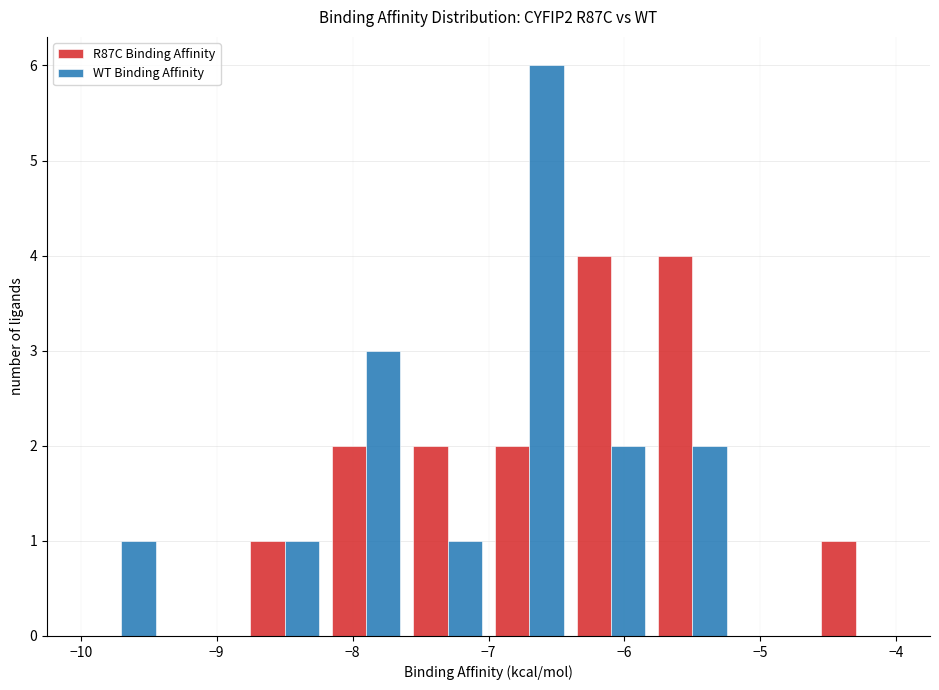

Reading left to right, transcribe this chart: for each range on the x-axis, give the height of each series' bar. The values are not printed on the chart, so give them approximately, as read against the axis.

-10.0 to -9.4: R87C Binding Affinity=0	WT Binding Affinity=1
-9.4 to -8.8: R87C Binding Affinity=0	WT Binding Affinity=0
-8.8 to -8.2: R87C Binding Affinity=1	WT Binding Affinity=1
-8.2 to -7.6: R87C Binding Affinity=2	WT Binding Affinity=3
-7.6 to -7.0: R87C Binding Affinity=2	WT Binding Affinity=1
-7.0 to -6.4: R87C Binding Affinity=2	WT Binding Affinity=6
-6.4 to -5.8: R87C Binding Affinity=4	WT Binding Affinity=2
-5.8 to -5.2: R87C Binding Affinity=4	WT Binding Affinity=2
-5.2 to -4.6: R87C Binding Affinity=0	WT Binding Affinity=0
-4.6 to -4.0: R87C Binding Affinity=1	WT Binding Affinity=0